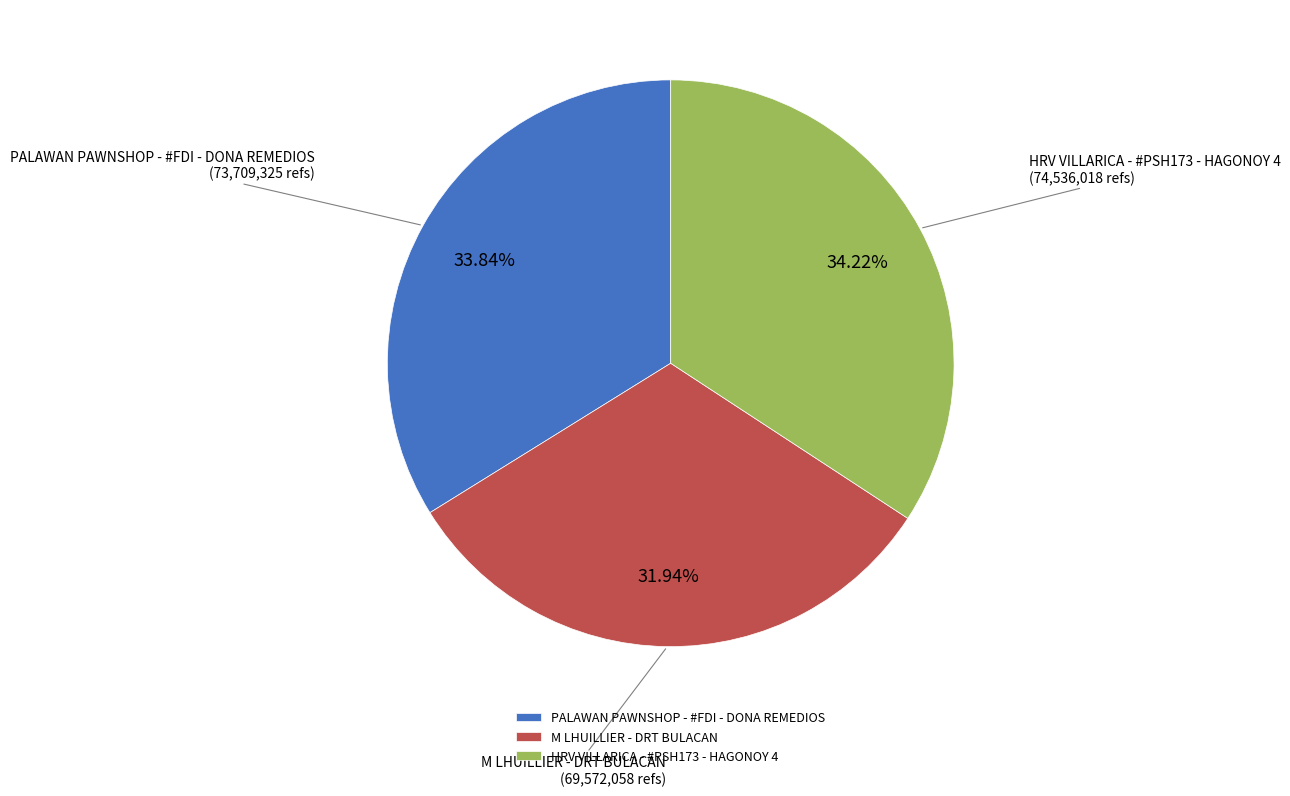

Between M LHUILLIER - DRT BULACAN and PALAWAN PAWNSHOP - #FDI - DONA REMEDIOS, which is larger?

PALAWAN PAWNSHOP - #FDI - DONA REMEDIOS